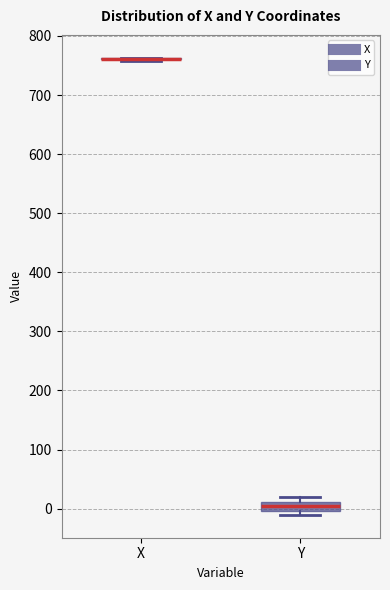

Comparing the boxes themselves (not the whiskers), which one is the tallest?

Y